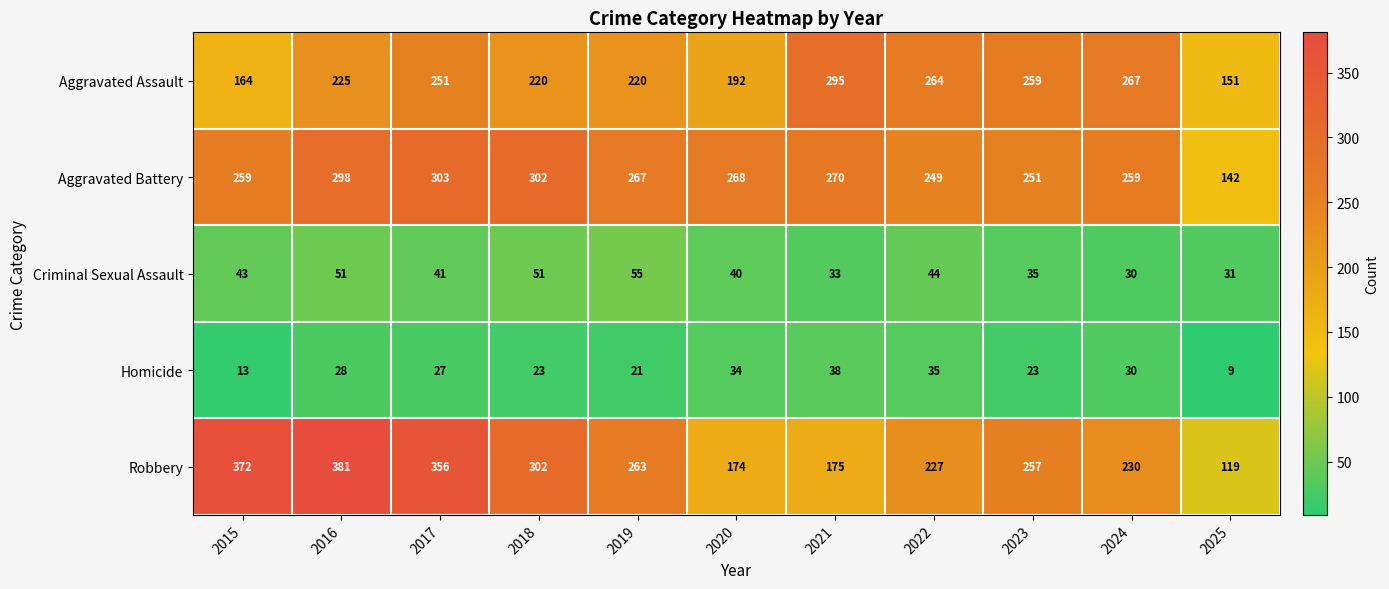

Where does the Criminal Sexual Assault series first go above 41?

2015